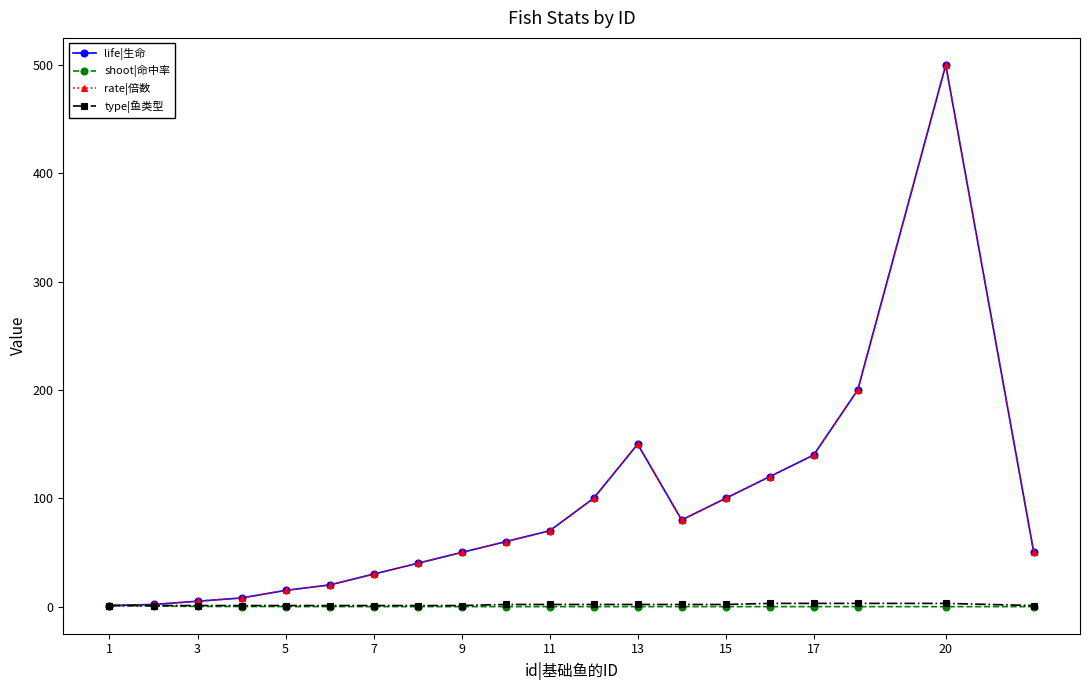

Reading right to left, transcribe all the data shown in this chart.

life|生命: 50.0	500.0	200.0	140.0	120.0	100.0	80.0	150.0	100.0	70.0	60.0	50.0	40.0	30.0	20.0	15.0	8.0	5.0	2.0	1.0
shoot|命中率: 0.0	0.0	0.0	0.0	0.0	0.0	0.0	0.0	0.0	0.0	0.0	0.0	0.0	0.0	0.1	0.1	0.1	0.2	0.5	1.0
rate|倍数: 50.0	500.0	200.0	140.0	120.0	100.0	80.0	150.0	100.0	70.0	60.0	50.0	40.0	30.0	20.0	15.0	8.0	5.0	2.0	1.0
type|鱼类型: 1.0	3.0	3.0	3.0	3.0	2.0	2.0	2.0	2.0	2.0	2.0	1.0	1.0	1.0	1.0	1.0	1.0	1.0	1.0	1.0